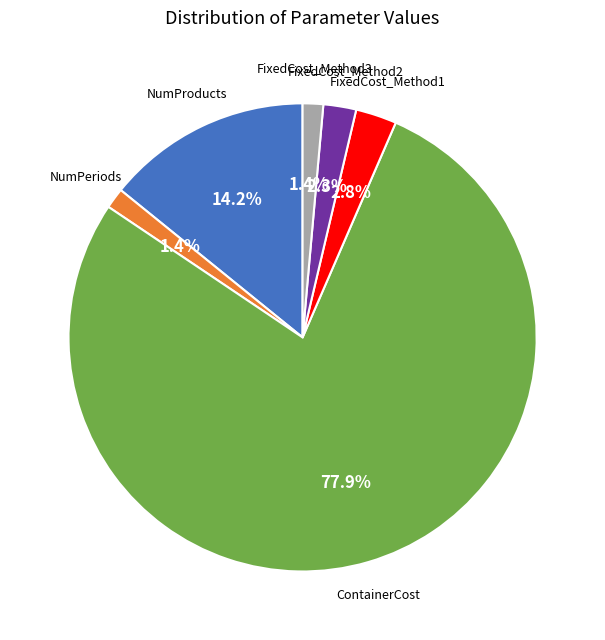

Is there any slice that represents more than half of the pie?

Yes